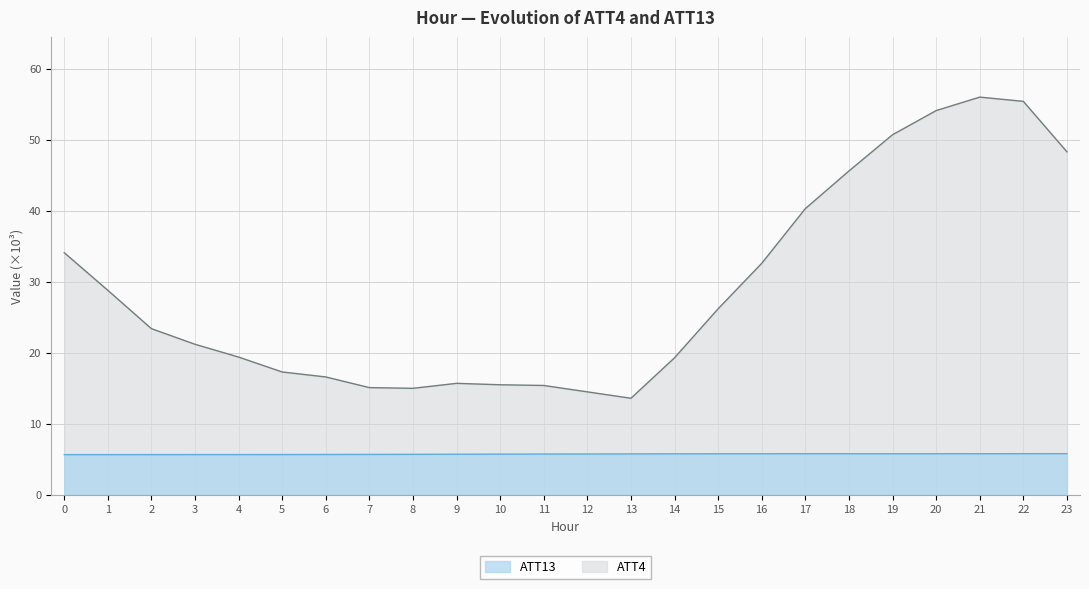

Rank the series by their maximum value, from highest to lowest.

ATT4, ATT13